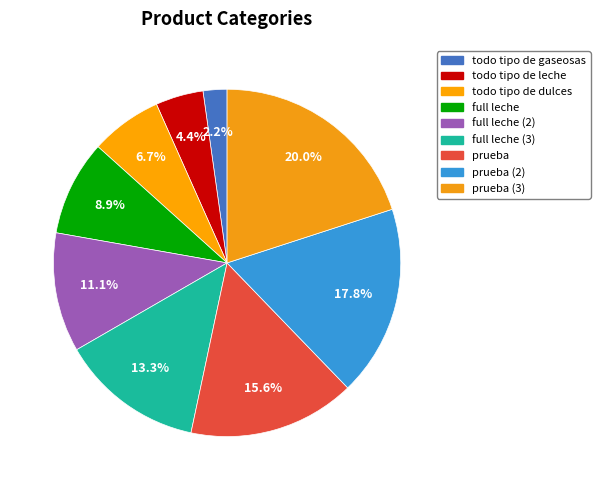

Is there a majority slice in this chart?

No